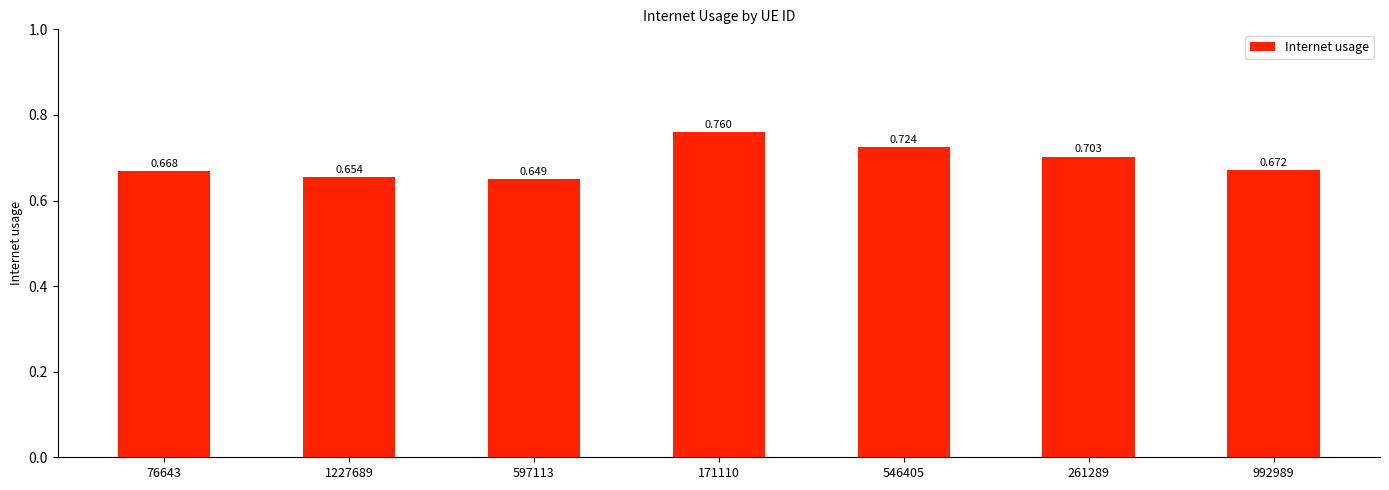

At which label is the value closest to 0?

597113